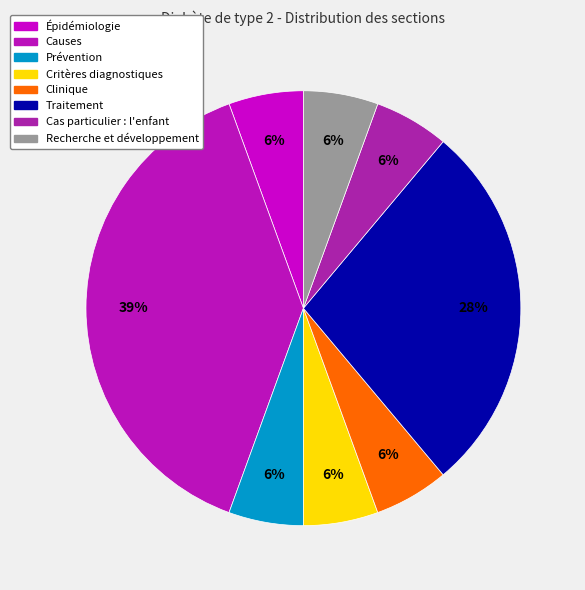

Which slice is the largest?

Causes